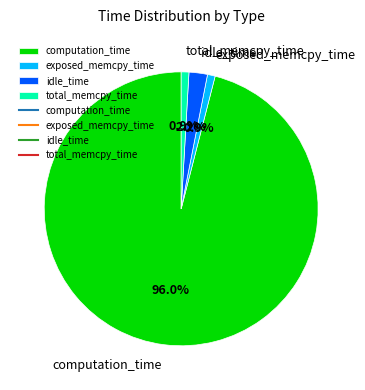

Between computation_time and exposed_memcpy_time, which is larger?

computation_time